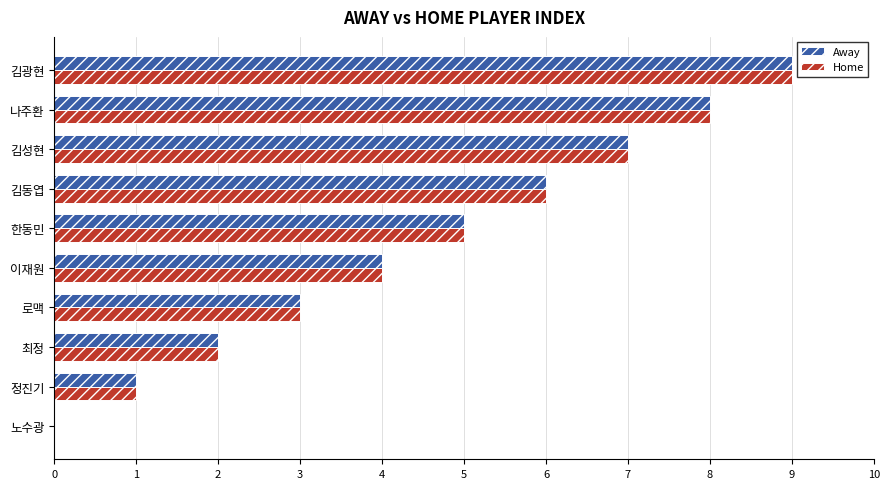

Which category has the highest value across all series?

김광현